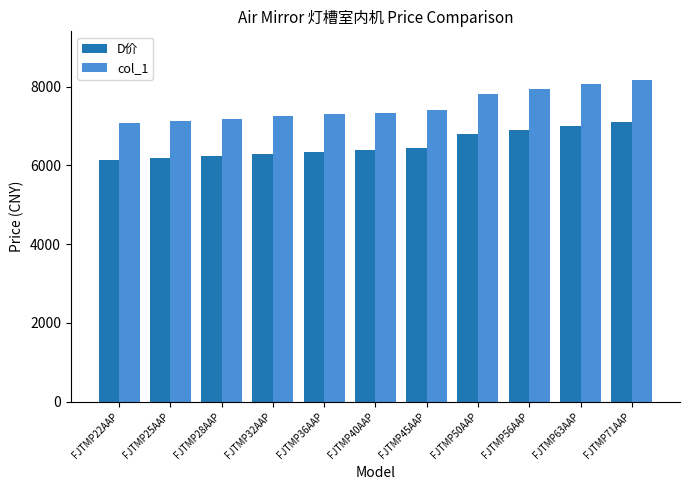

At which category is the sum across all series the highest?

FJTMP71AAP